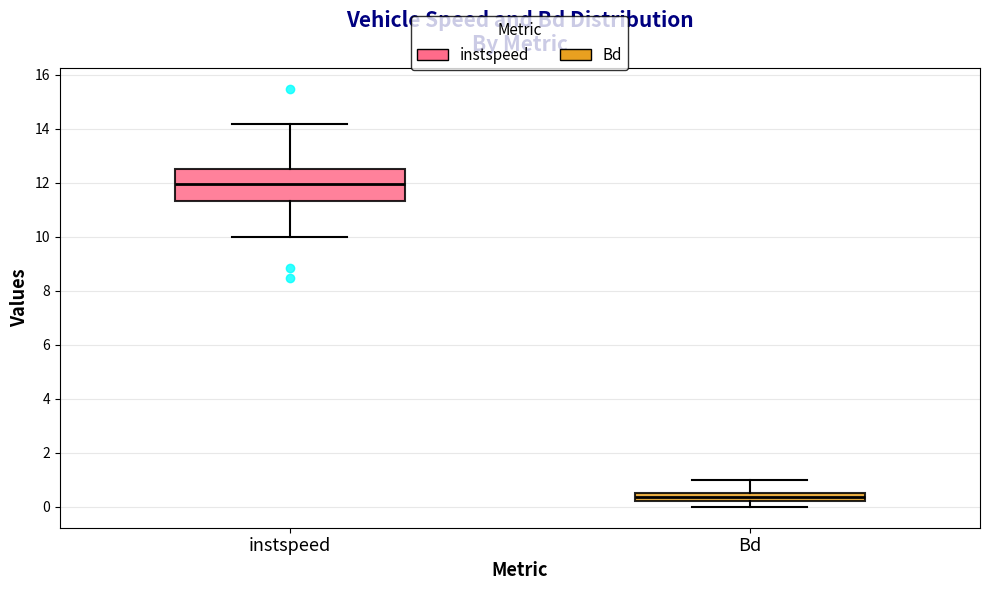

Which box's median line is the lowest?

Bd